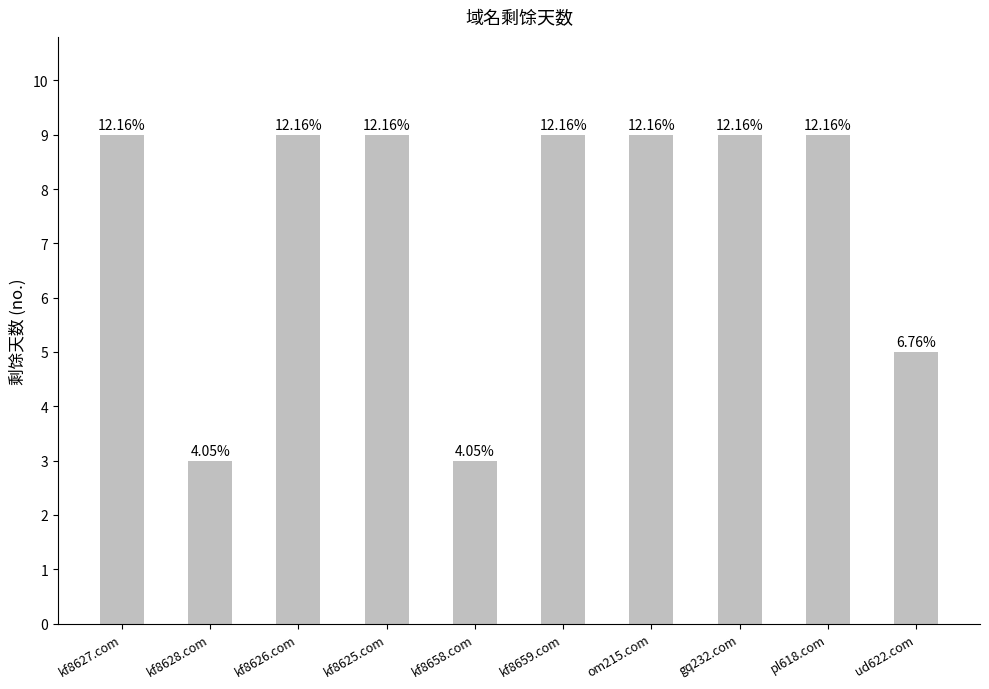

What is the ratio of the value at kf8627.com to the value at kf8659.com?

1.0